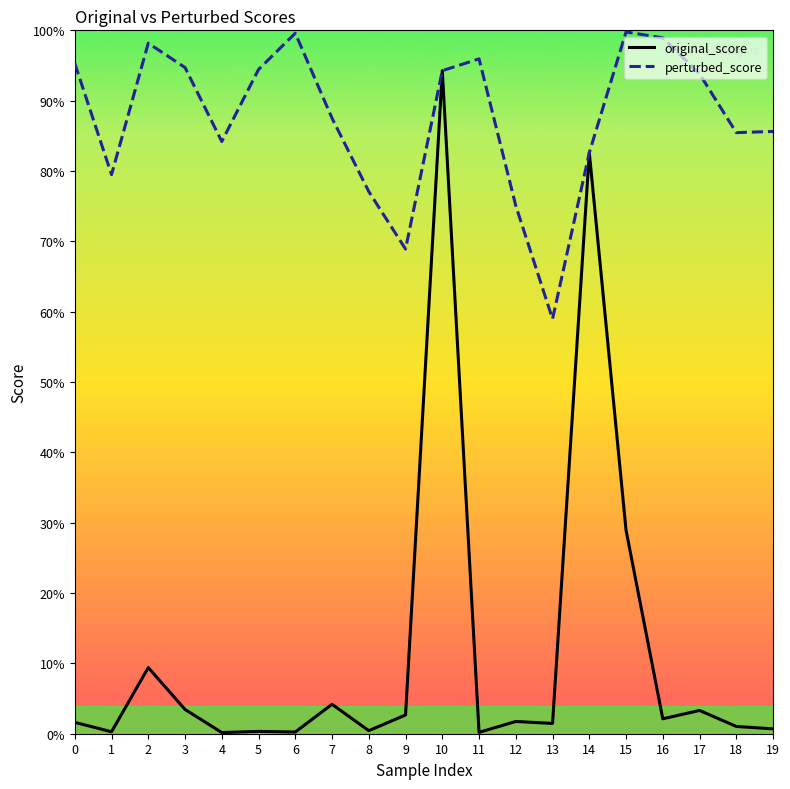

What are all the series names shown in the legend?

original_score, perturbed_score